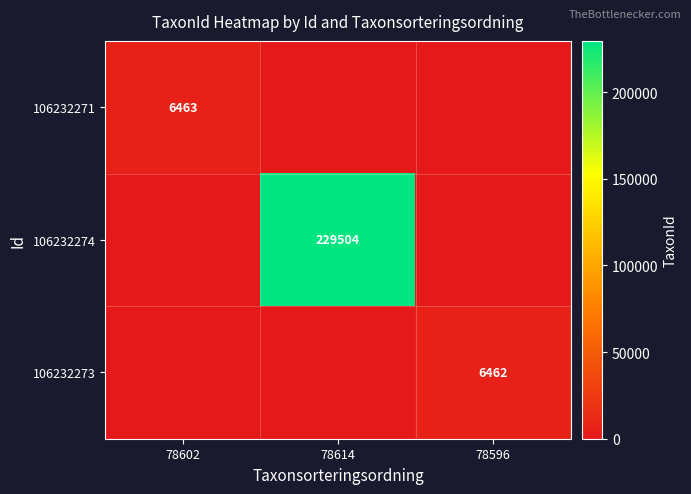

At which category does the chart reach its peak across all series?

78614